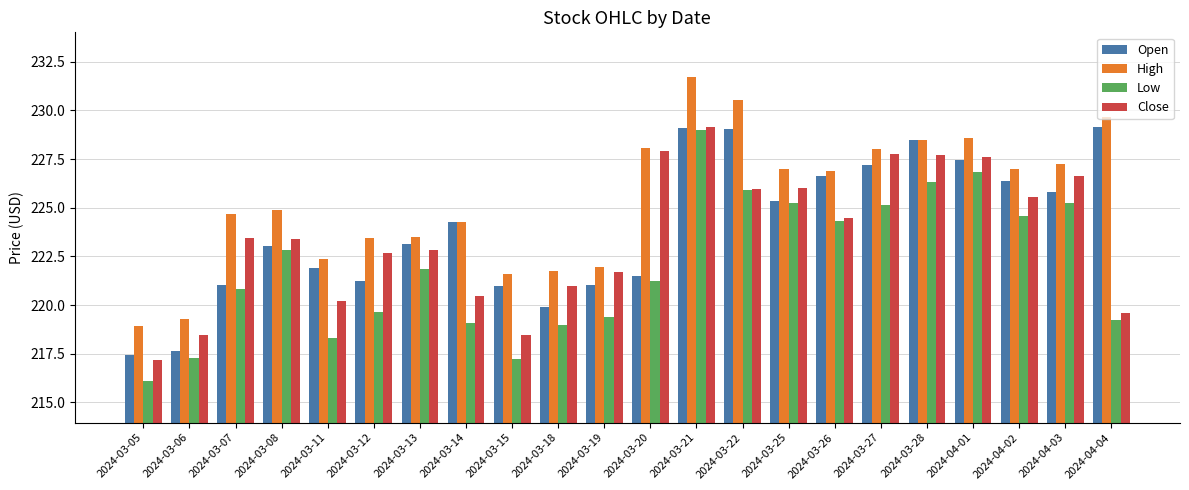

True or false: High has a value of 227.3 at 2024-04-03.

True